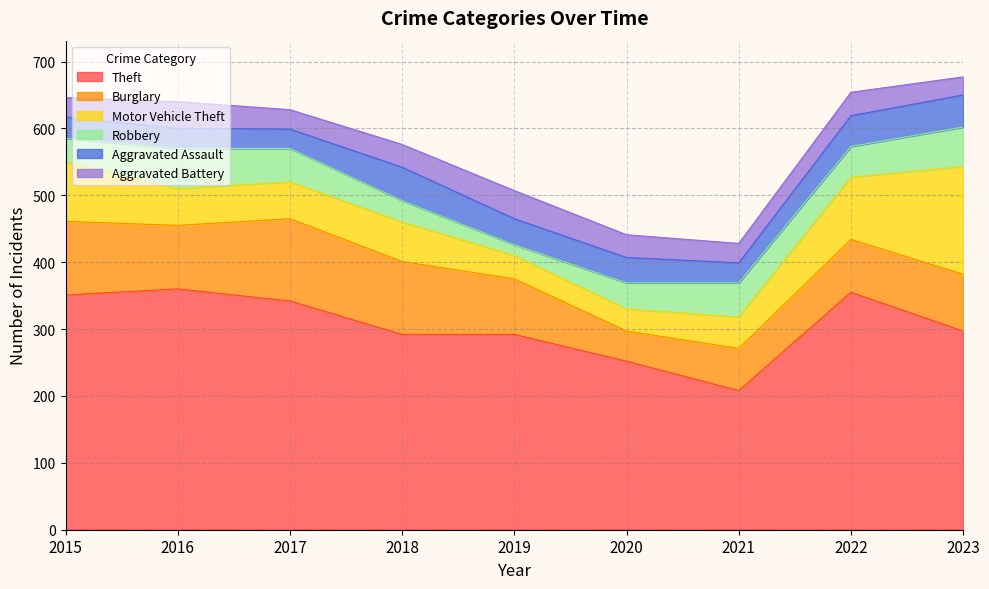

Reading left to right, transcribe all the data shown in this chart.

Theft: 351	360	342	292	292	252	208	355	297
Burglary: 110	95	123	109	83	45	63	79	85
Motor Vehicle Theft: 89	55	55	59	35	33	47	93	161
Robbery: 35	60	50	32	16	39	51	46	59
Aggravated Assault: 32	30	29	50	39	38	30	46	48
Aggravated Battery: 29	40	29	34	42	34	29	35	27